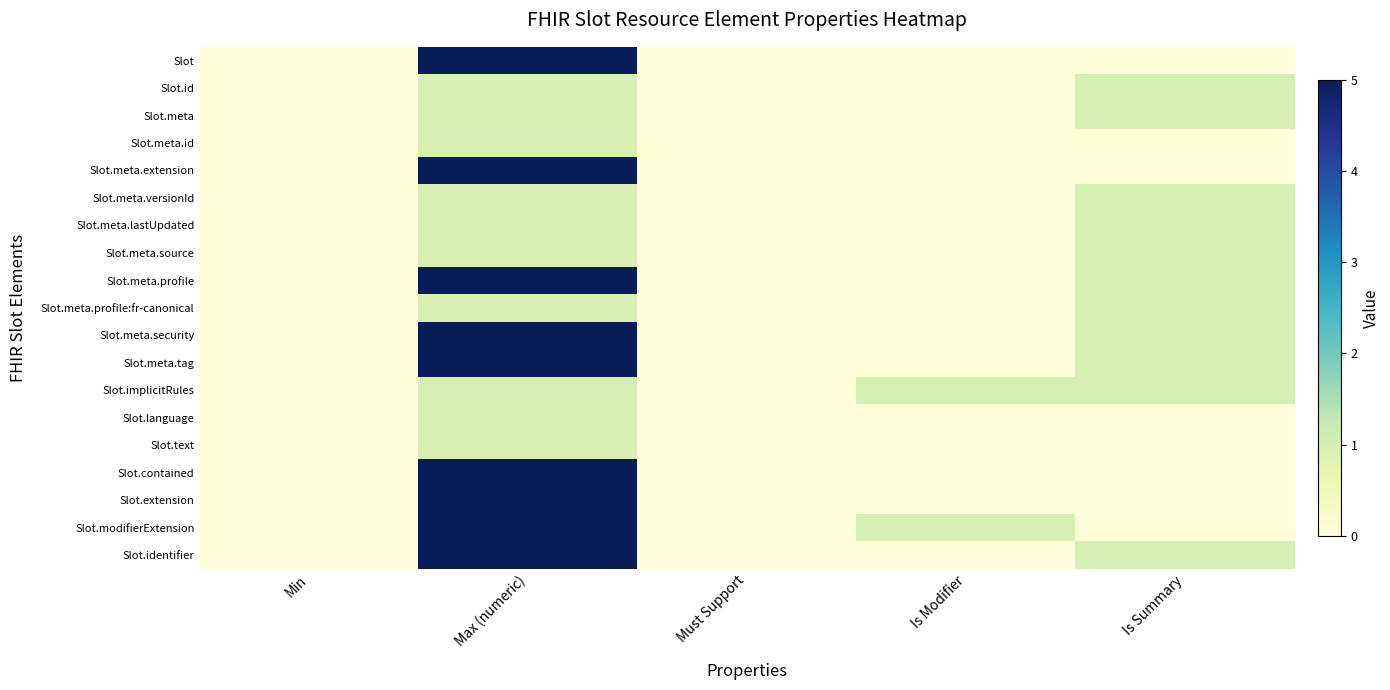

Reading left to right, list all the values displayed in this chart.

Slot: Min=0	Max (numeric)=5	Must Support=0	Is Modifier=0	Is Summary=0
Slot.id: Min=0	Max (numeric)=1	Must Support=0	Is Modifier=0	Is Summary=1
Slot.meta: Min=0	Max (numeric)=1	Must Support=0	Is Modifier=0	Is Summary=1
Slot.meta.id: Min=0	Max (numeric)=1	Must Support=0	Is Modifier=0	Is Summary=0
Slot.meta.extension: Min=0	Max (numeric)=5	Must Support=0	Is Modifier=0	Is Summary=0
Slot.meta.versionId: Min=0	Max (numeric)=1	Must Support=0	Is Modifier=0	Is Summary=1
Slot.meta.lastUpdated: Min=0	Max (numeric)=1	Must Support=0	Is Modifier=0	Is Summary=1
Slot.meta.source: Min=0	Max (numeric)=1	Must Support=0	Is Modifier=0	Is Summary=1
Slot.meta.profile: Min=0	Max (numeric)=5	Must Support=0	Is Modifier=0	Is Summary=1
Slot.meta.profile:fr-canonical: Min=0	Max (numeric)=1	Must Support=0	Is Modifier=0	Is Summary=1
Slot.meta.security: Min=0	Max (numeric)=5	Must Support=0	Is Modifier=0	Is Summary=1
Slot.meta.tag: Min=0	Max (numeric)=5	Must Support=0	Is Modifier=0	Is Summary=1
Slot.implicitRules: Min=0	Max (numeric)=1	Must Support=0	Is Modifier=1	Is Summary=1
Slot.language: Min=0	Max (numeric)=1	Must Support=0	Is Modifier=0	Is Summary=0
Slot.text: Min=0	Max (numeric)=1	Must Support=0	Is Modifier=0	Is Summary=0
Slot.contained: Min=0	Max (numeric)=5	Must Support=0	Is Modifier=0	Is Summary=0
Slot.extension: Min=0	Max (numeric)=5	Must Support=0	Is Modifier=0	Is Summary=0
Slot.modifierExtension: Min=0	Max (numeric)=5	Must Support=0	Is Modifier=1	Is Summary=0
Slot.identifier: Min=0	Max (numeric)=5	Must Support=0	Is Modifier=0	Is Summary=1